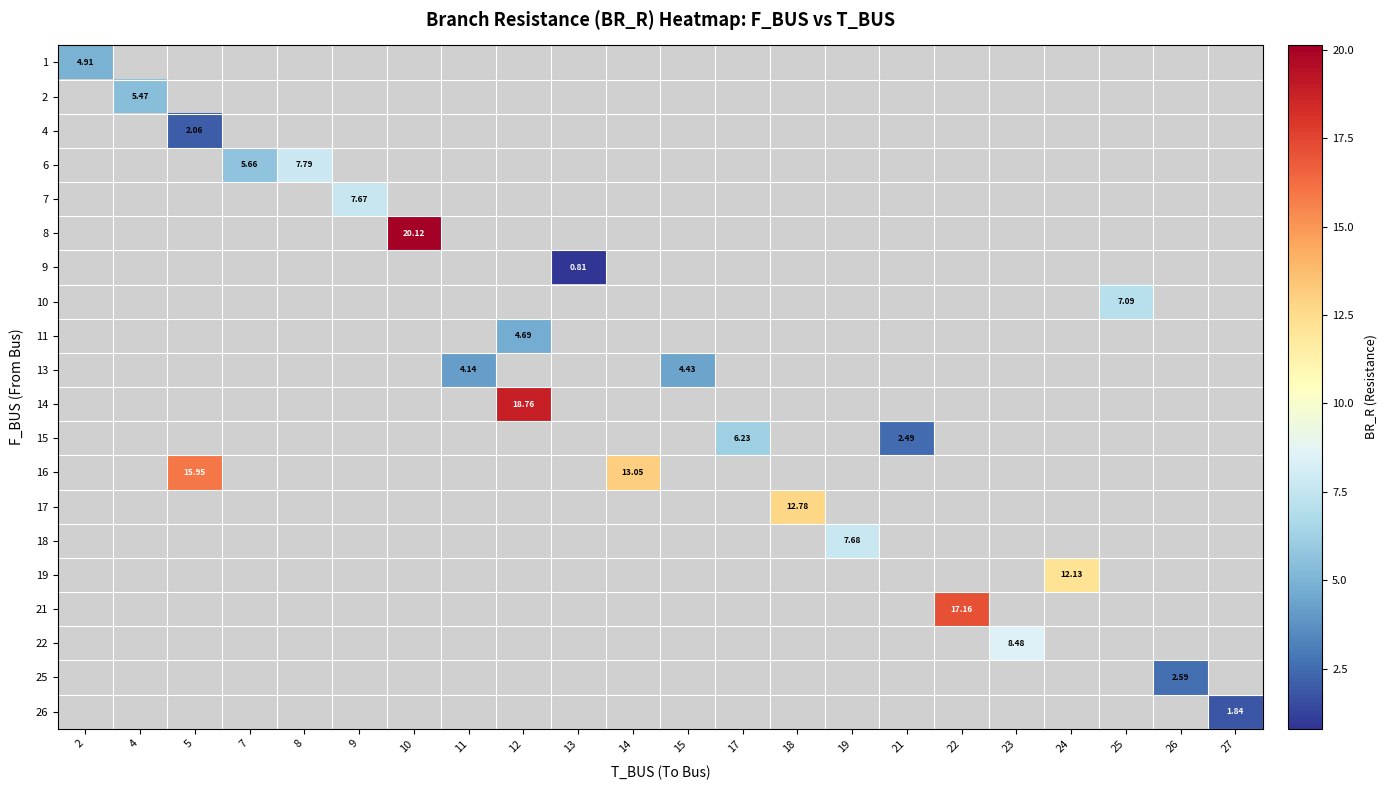

Between 5 and 4, which is larger?

4